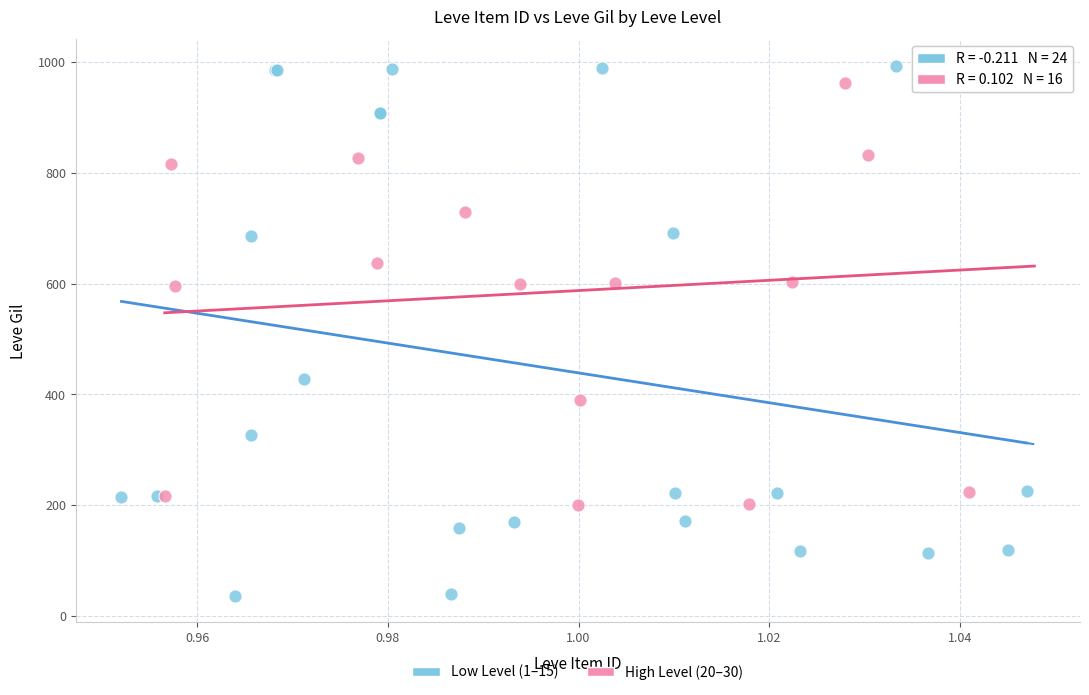

Which series has the widest spread of Y values?

Low Level (1–15)